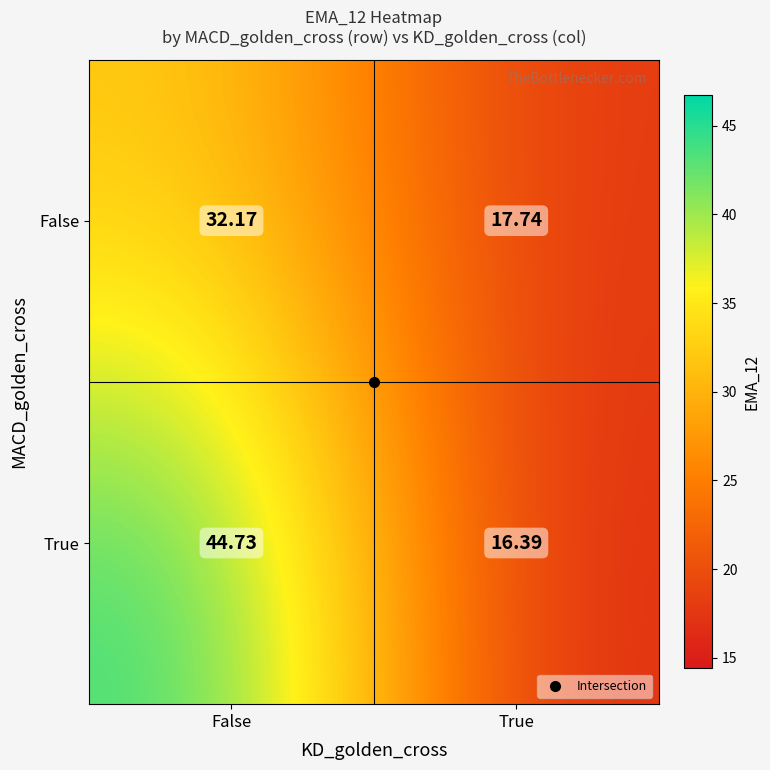

Where is True nearest to the value 30?

True